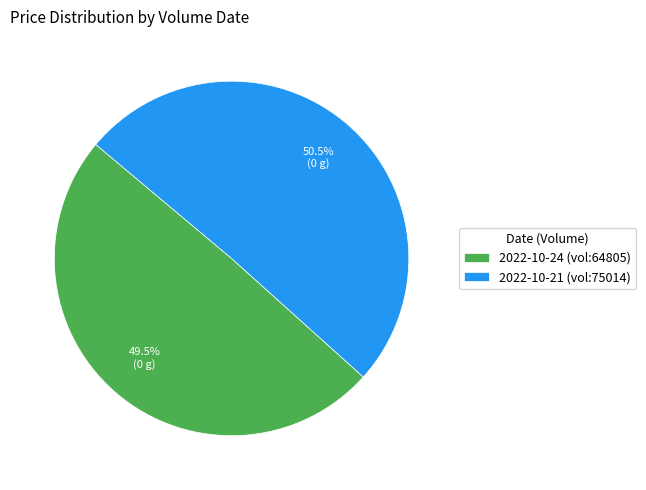

Which slice is the smallest?

2022-10-24 (vol:64805)